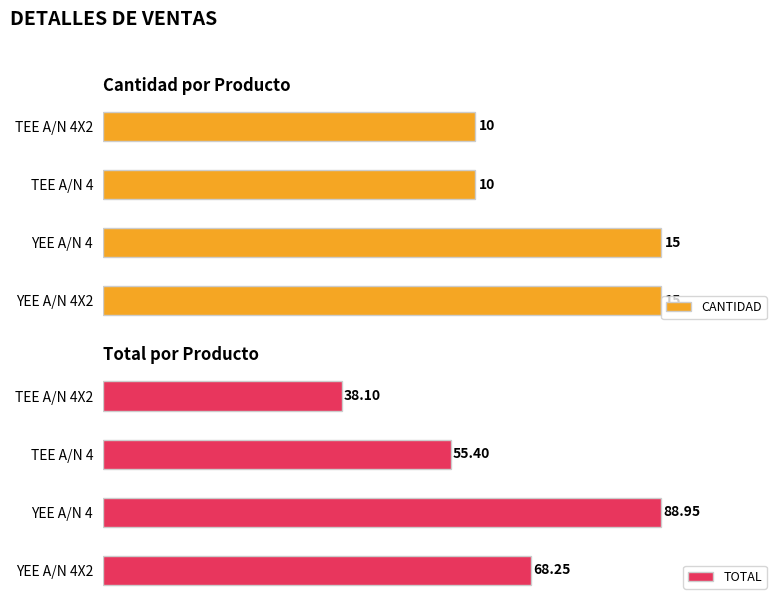

Rank the categories by TOTAL value from highest to lowest.

YEE A/N 4, YEE A/N 4X2, TEE A/N 4, TEE A/N 4X2